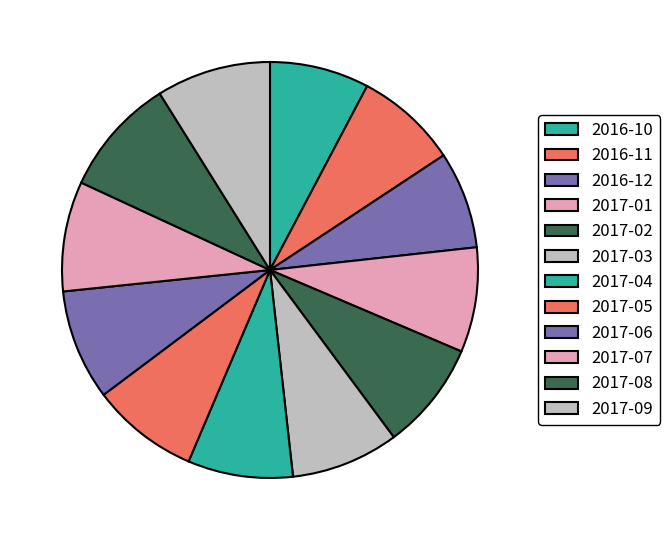

To the nearest percent, what is the average slice percentage?

8%